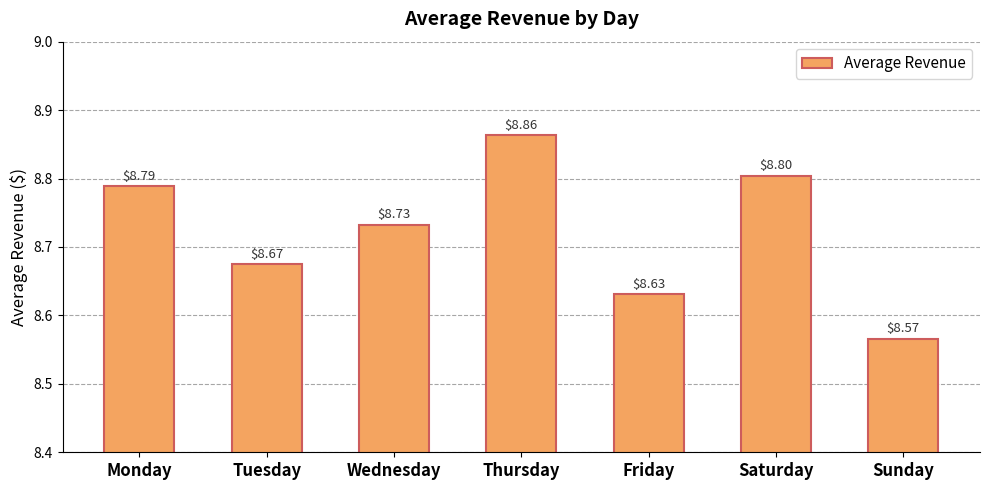

What is the value of the 7th bar from the left?

8.6